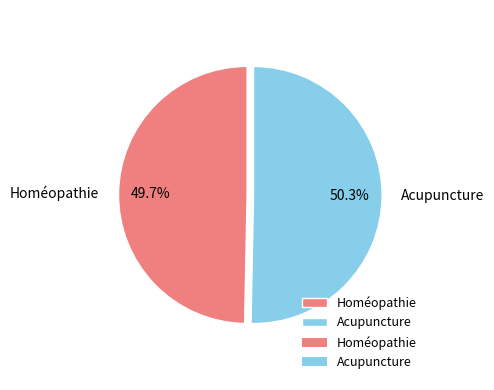

To the nearest percent, what percentage of the pie is Homéopathie?

50%